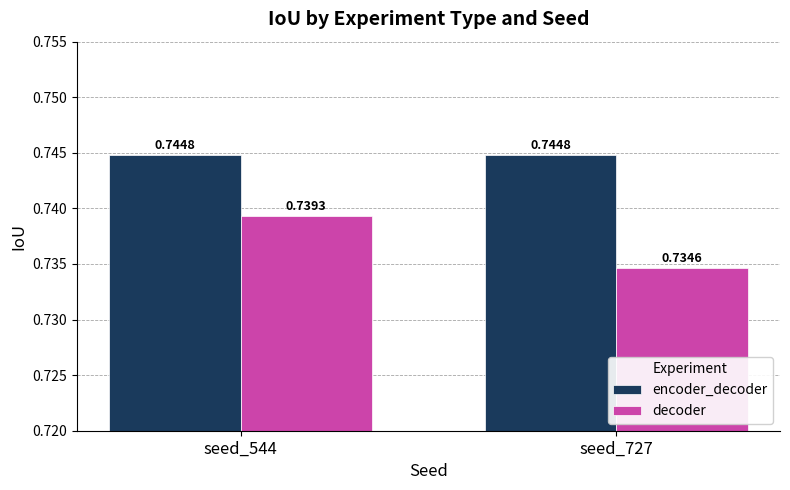

What are all the series names shown in the legend?

encoder_decoder, decoder